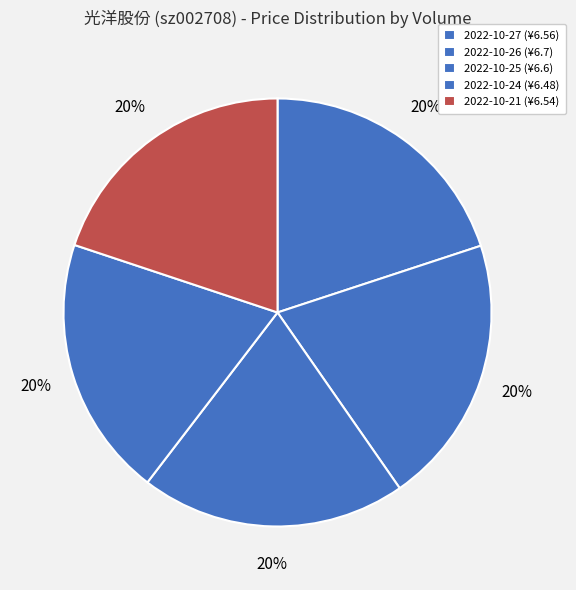

Count the number of slices in the pie.

5